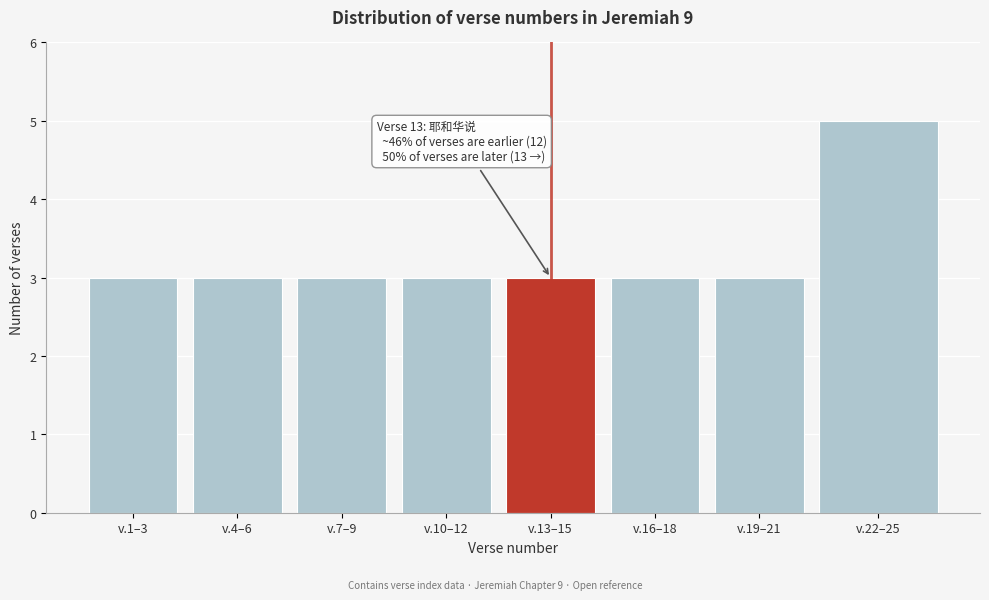

Reading left to right, what are all the values shown in this chart?

v.1–3=3	v.4–6=3	v.7–9=3	v.10–12=3	v.13–15=3	v.16–18=3	v.19–21=3	v.22–25=5